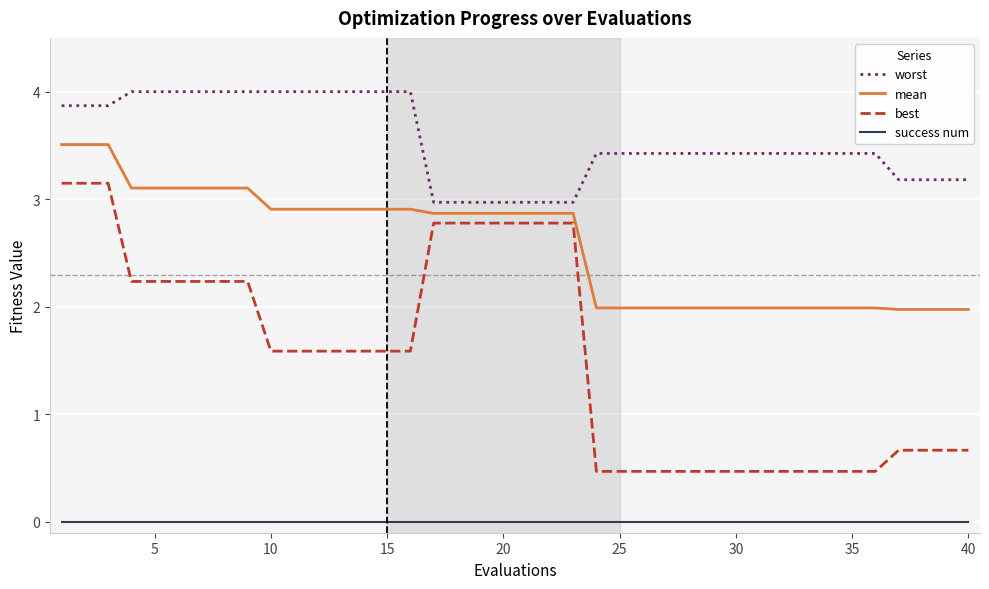

Which series has the widest spread of values?

best